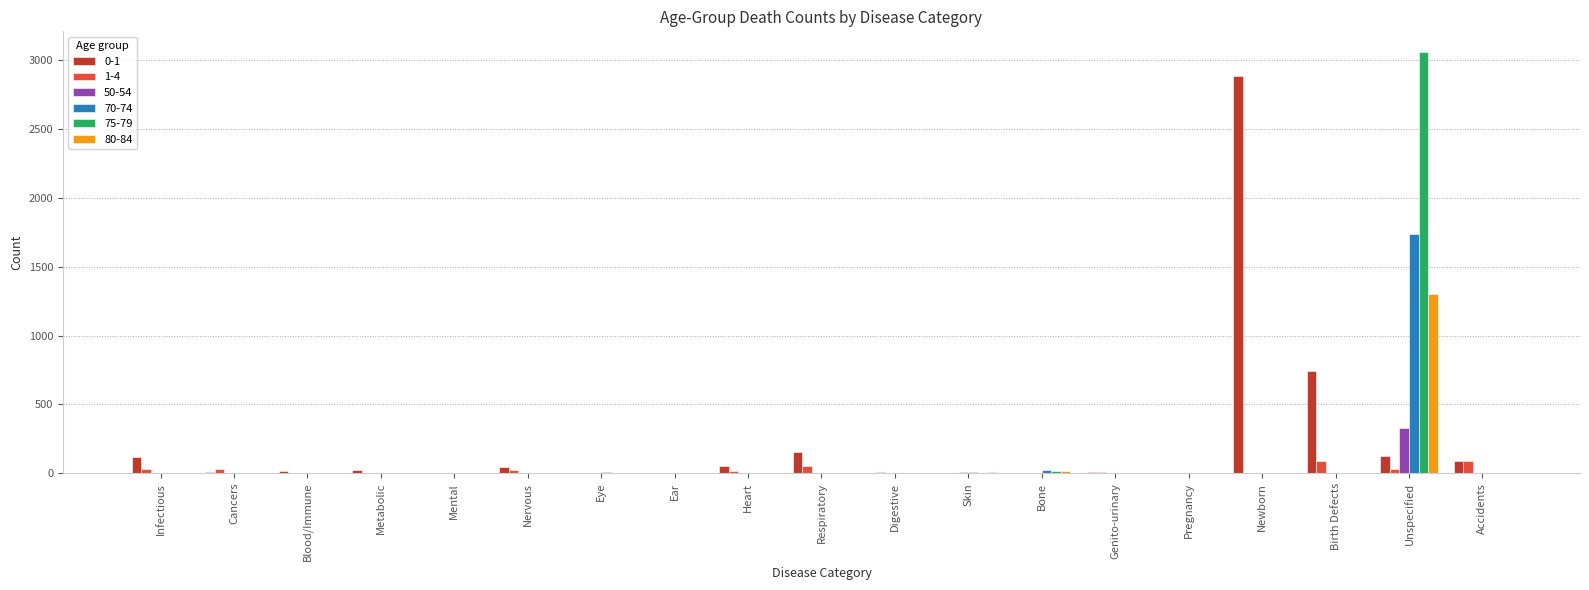

What is the total value across all series at Accidents?

182